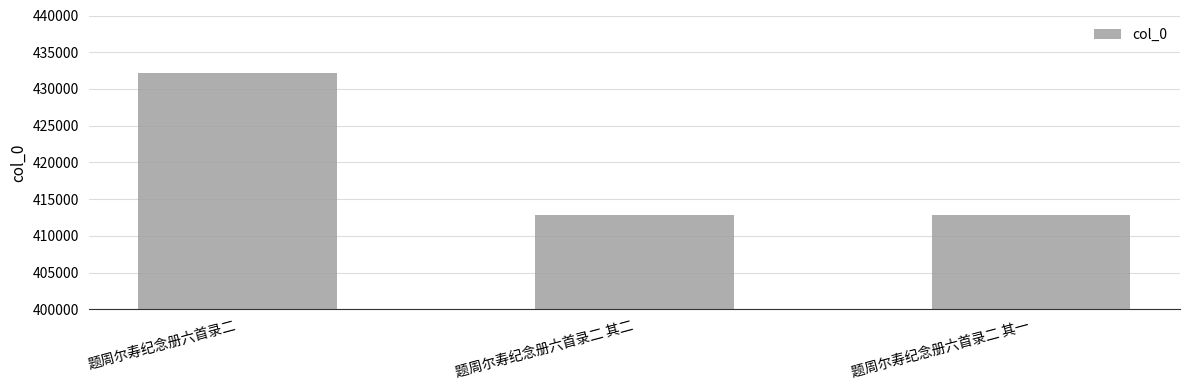

What is the sum of all values?

1257810